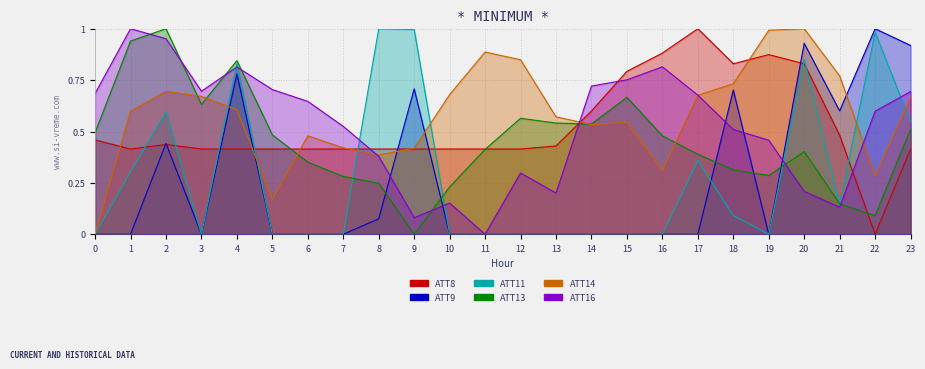

What are all the series names shown in the legend?

ATT8, ATT9, ATT11, ATT13, ATT14, ATT16